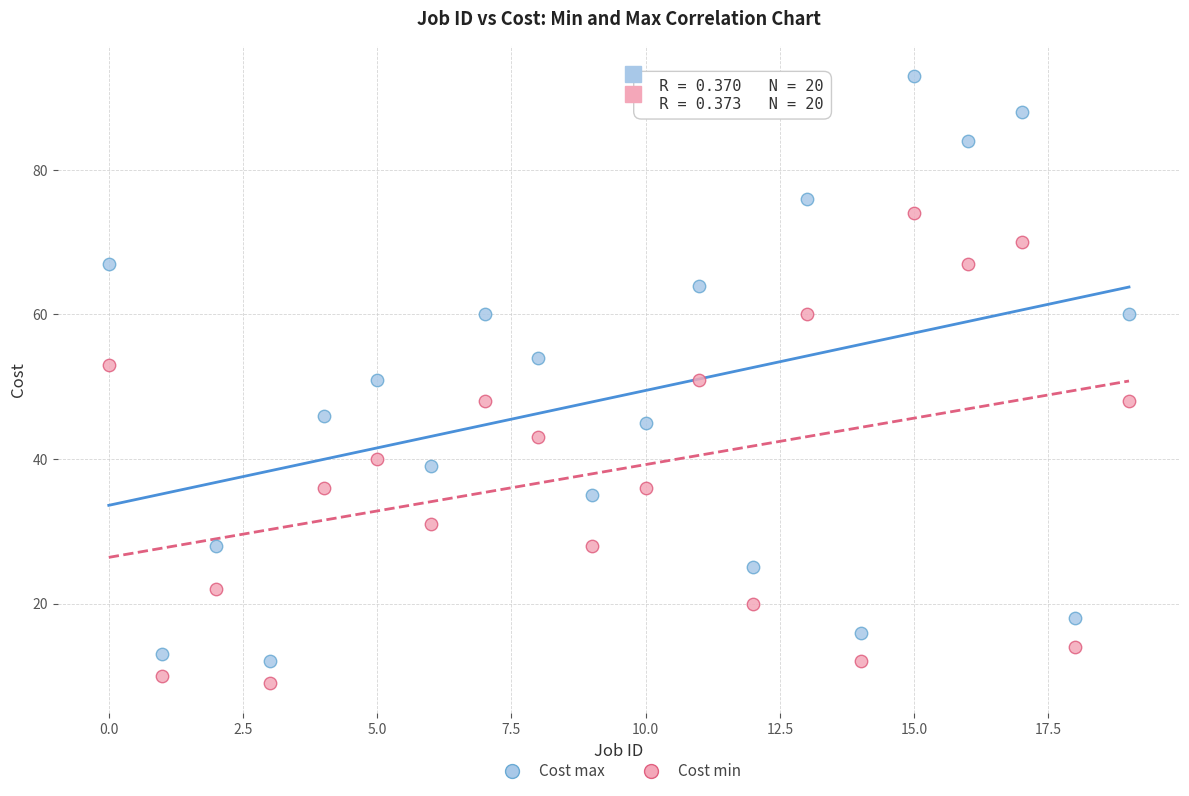

Which series has the widest spread of Y values?

Cost max